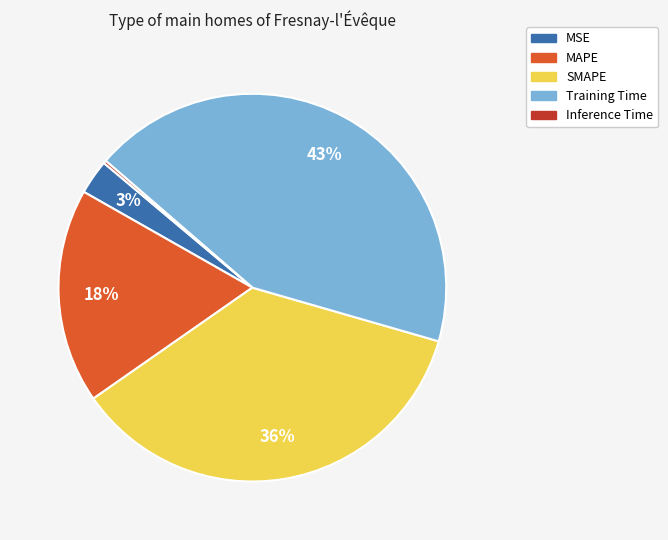

Is it true that MSE is 3% of the pie?

True